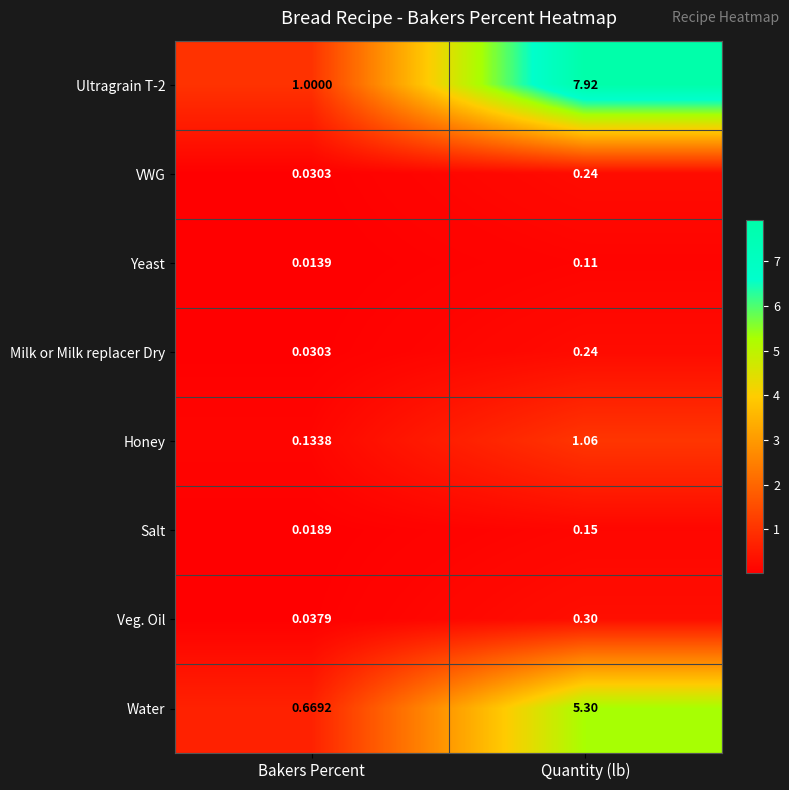

How many data points does each series have?

2